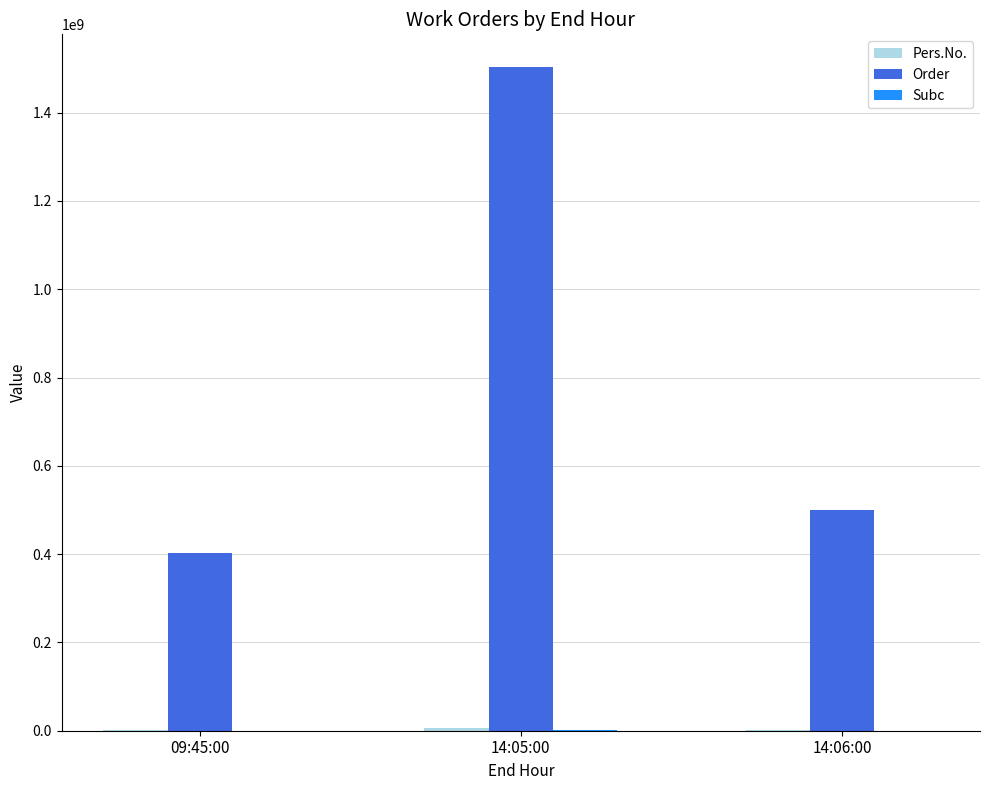

True or false: Order has a value of 344070777 at 14:06:00.

False